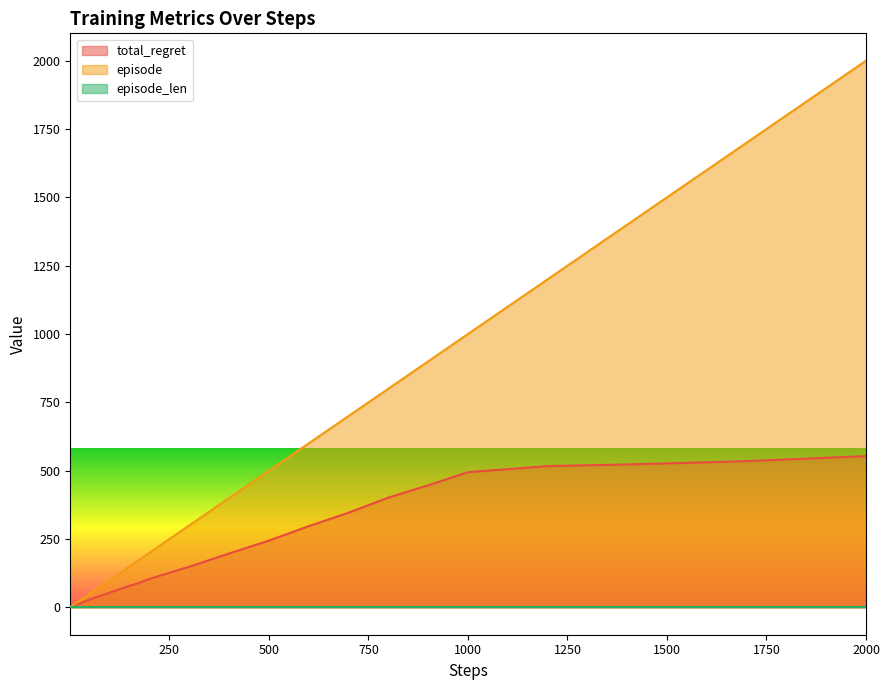

At which category does the chart reach its peak across all series?

2000